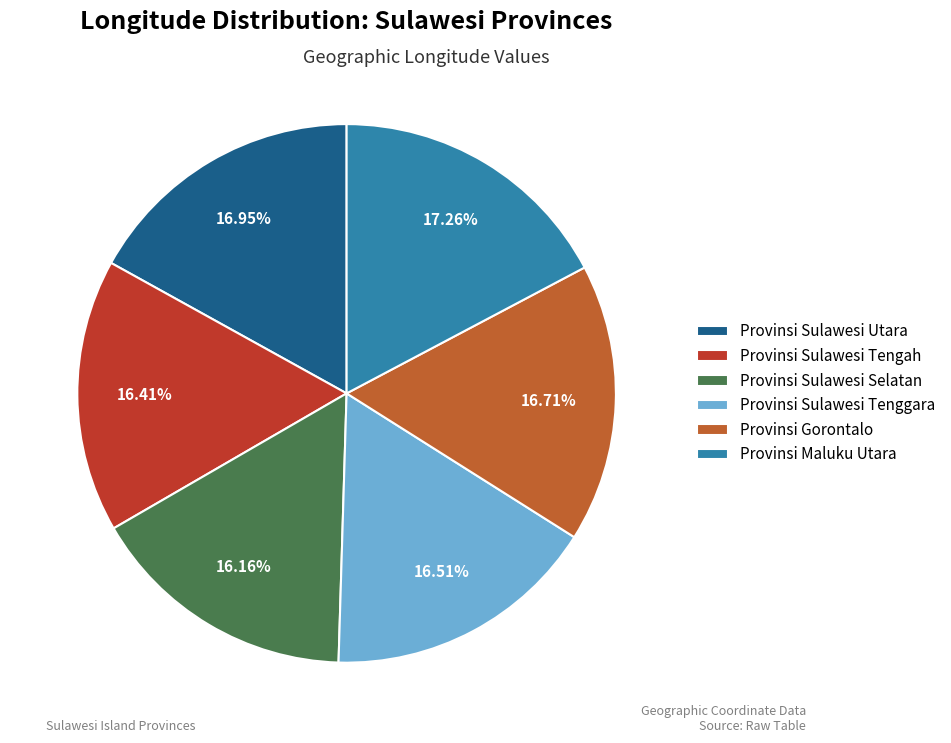

Count the number of slices in the pie.

6